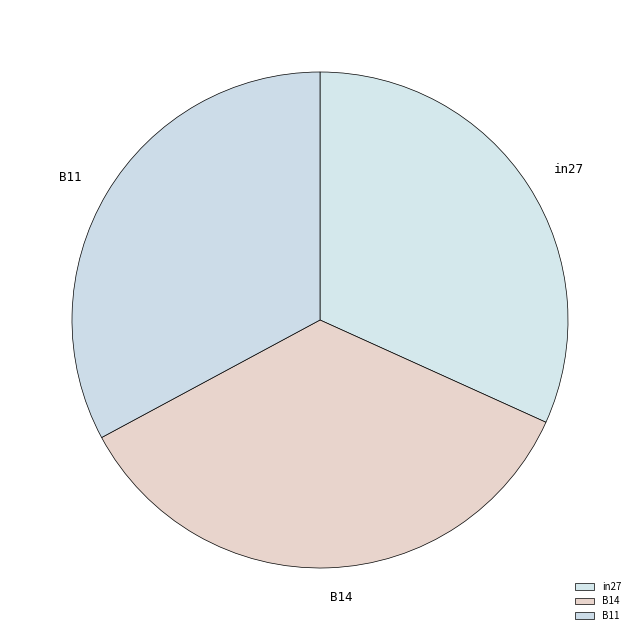

Which has a higher value, B11 or in27?

B11